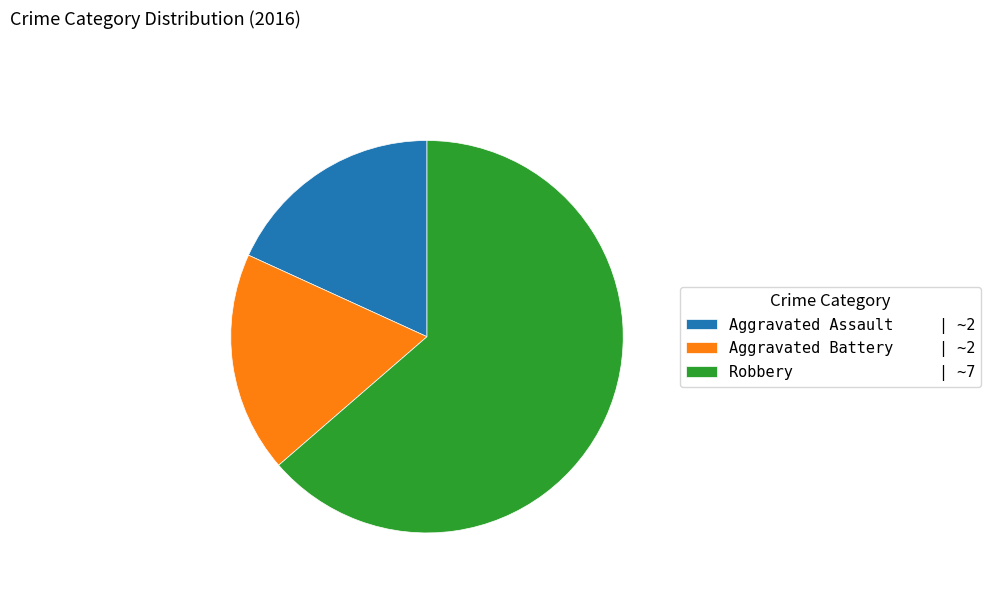

Approximately how many times larger is the value at Robbery | ~7 compared to Aggravated Battery | ~2?

3.5